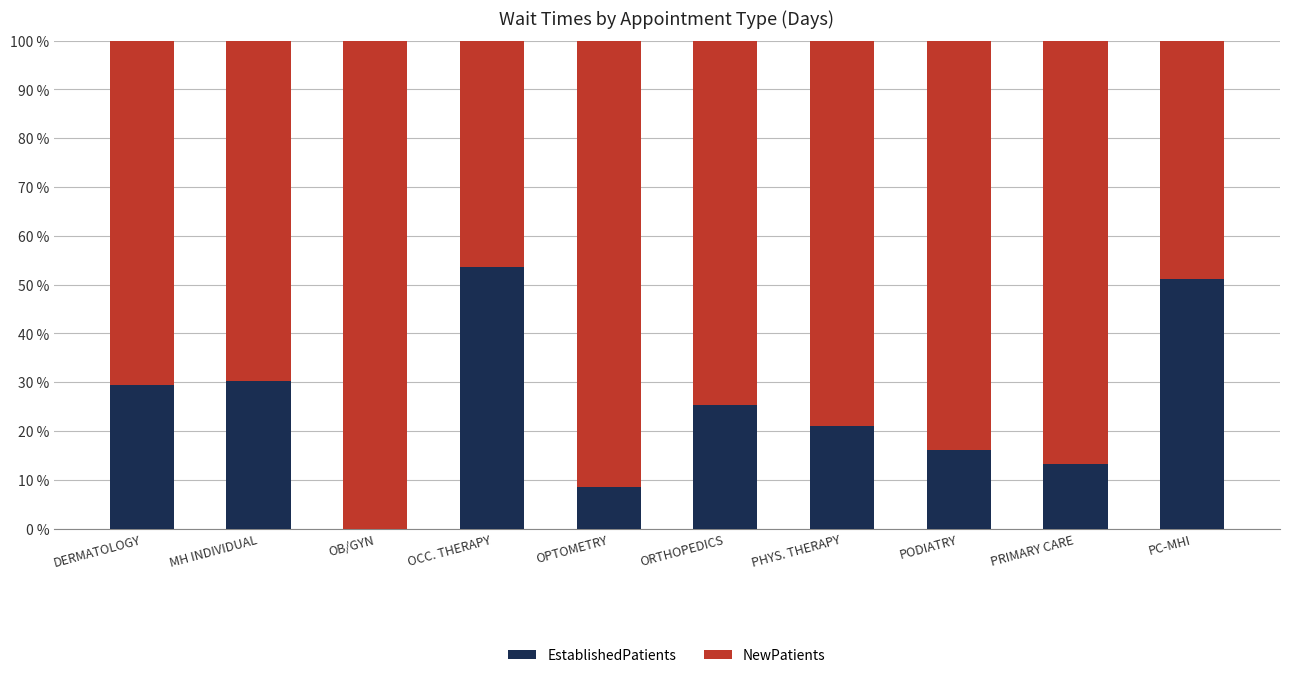

What is the sum of all EstablishedPatients values?

248.9